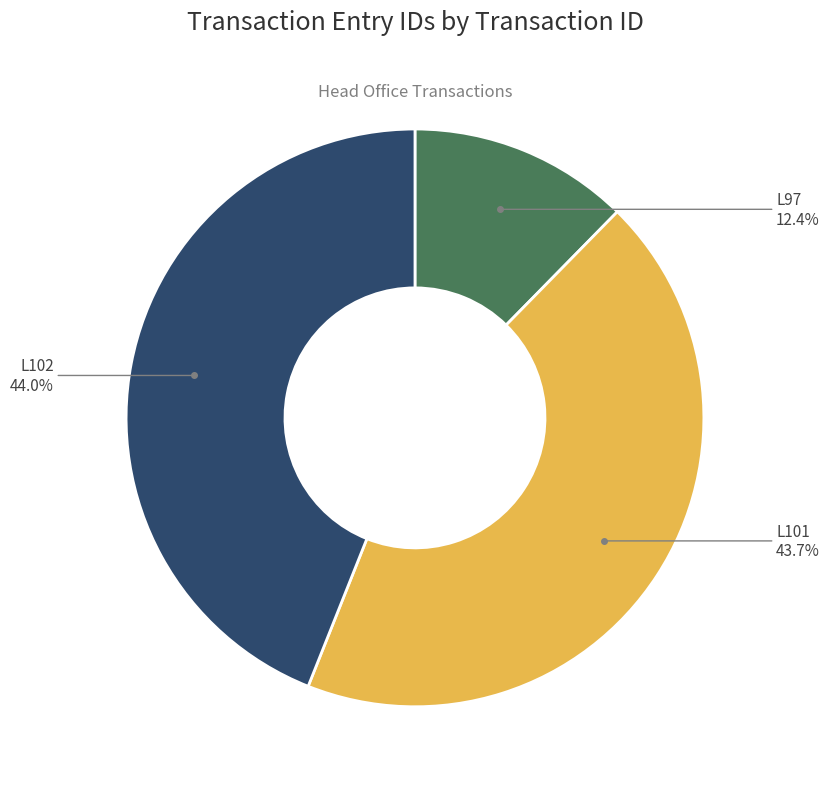

Is there a majority slice in this chart?

No